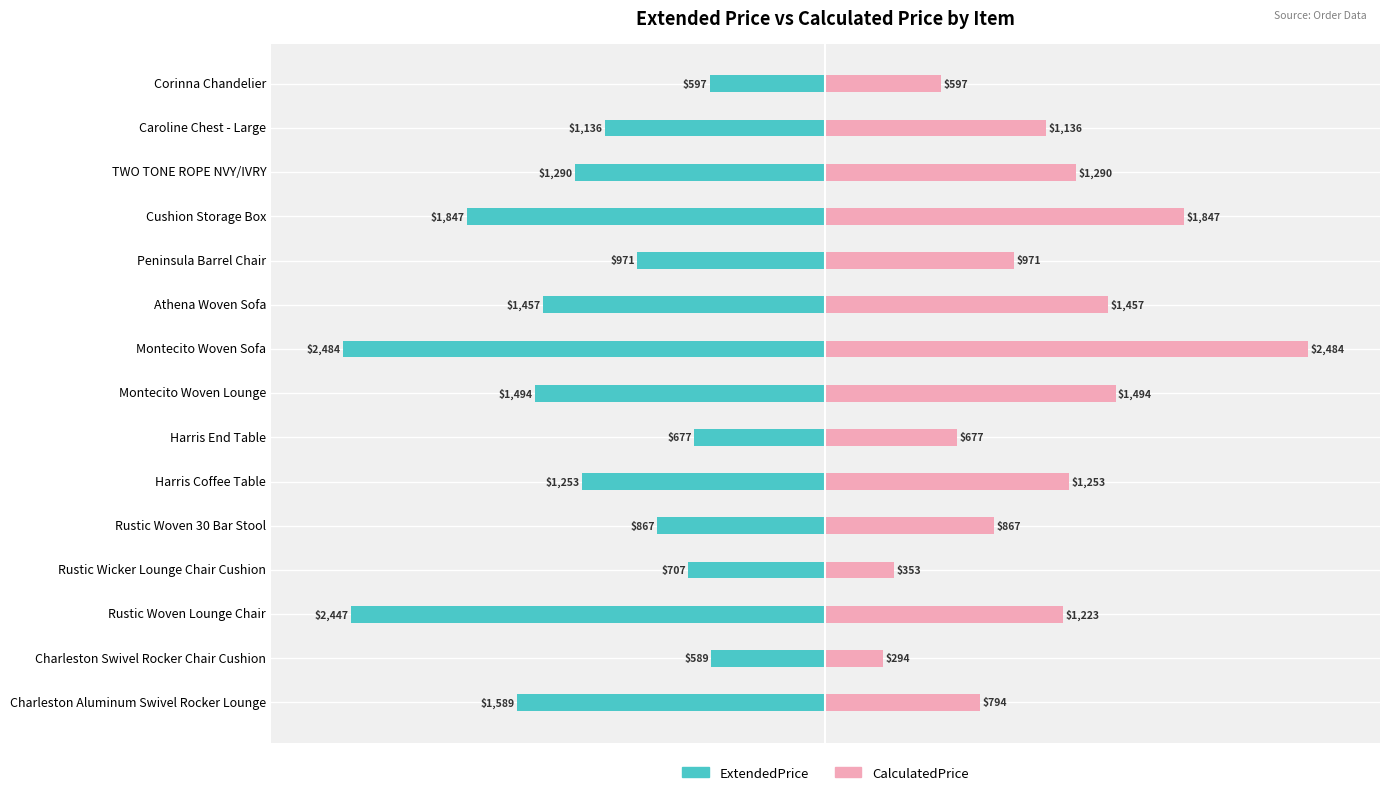

How many distinct data groups are displayed?

2